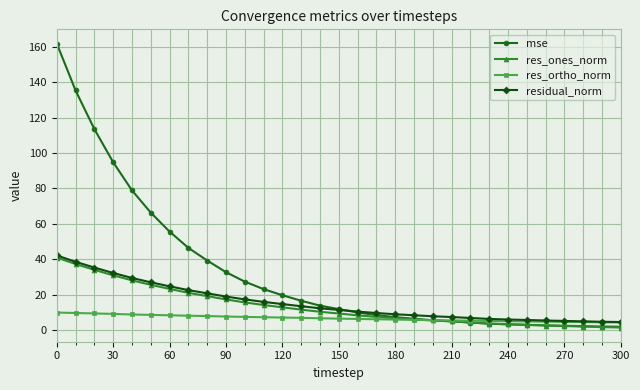

How many intersections are there between res_ortho_norm and mse?

1